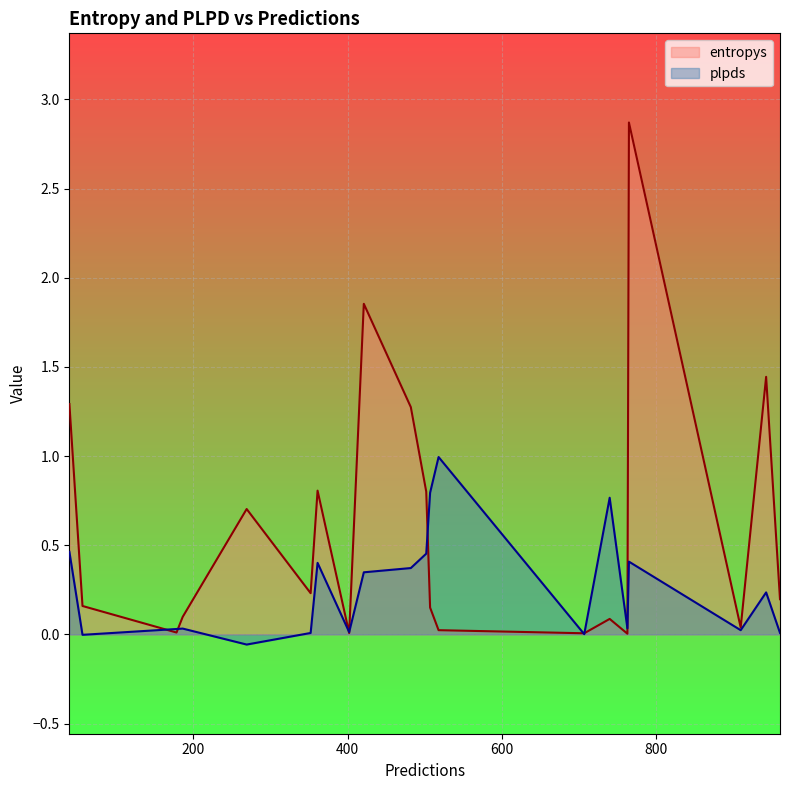

What is the maximum value shown in the chart?

2.9